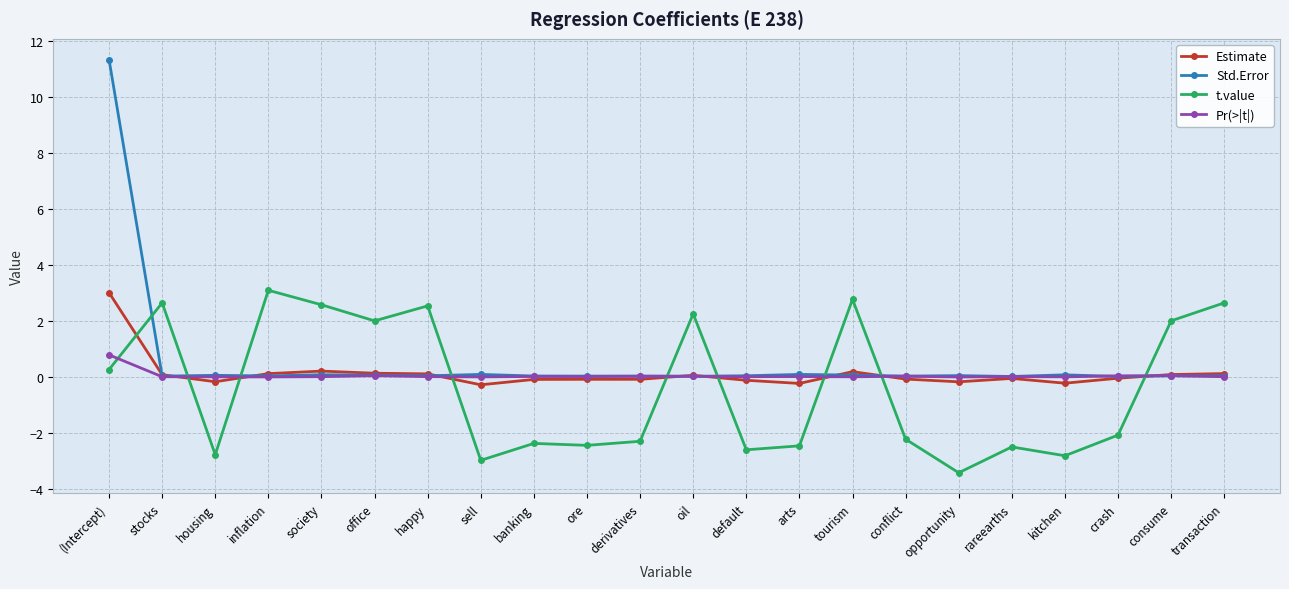

At which label does Std.Error reach its peak?

(Intercept)